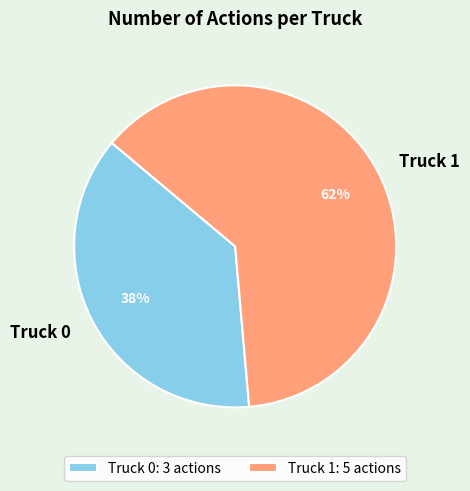

To the nearest percent, what is the average slice percentage?

50%